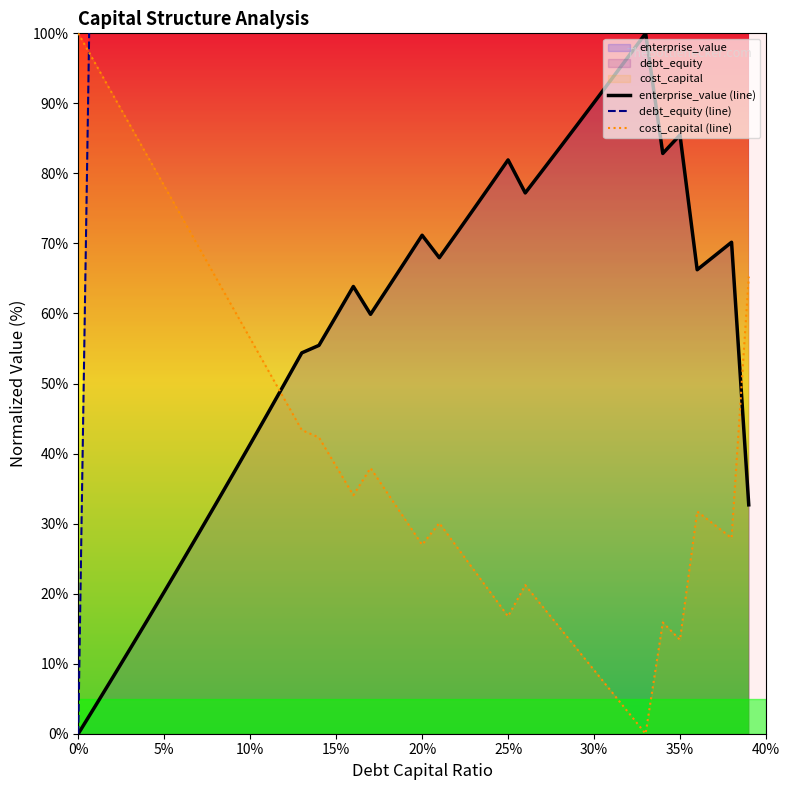

How many times do cost_capital (line) and enterprise_value (line) cross each other?

2